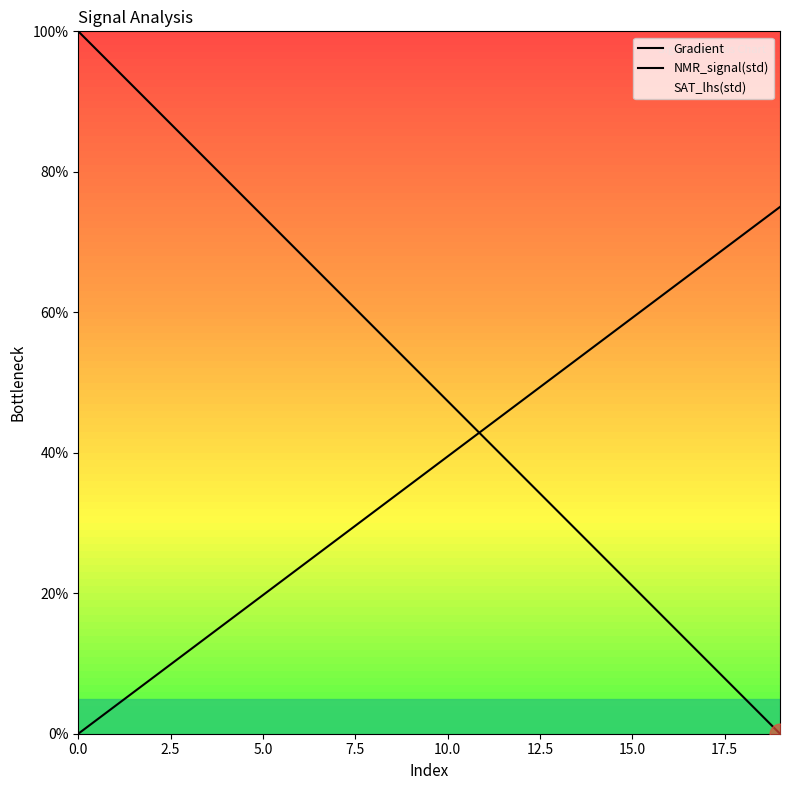

Between 12 and 14, which is larger?

12